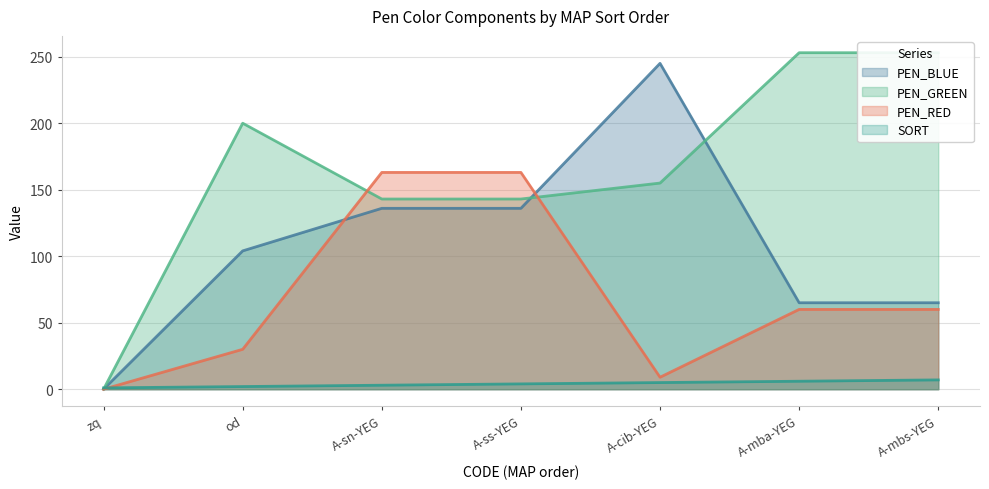

How many interior local peaks does the PEN_BLUE series have?

1